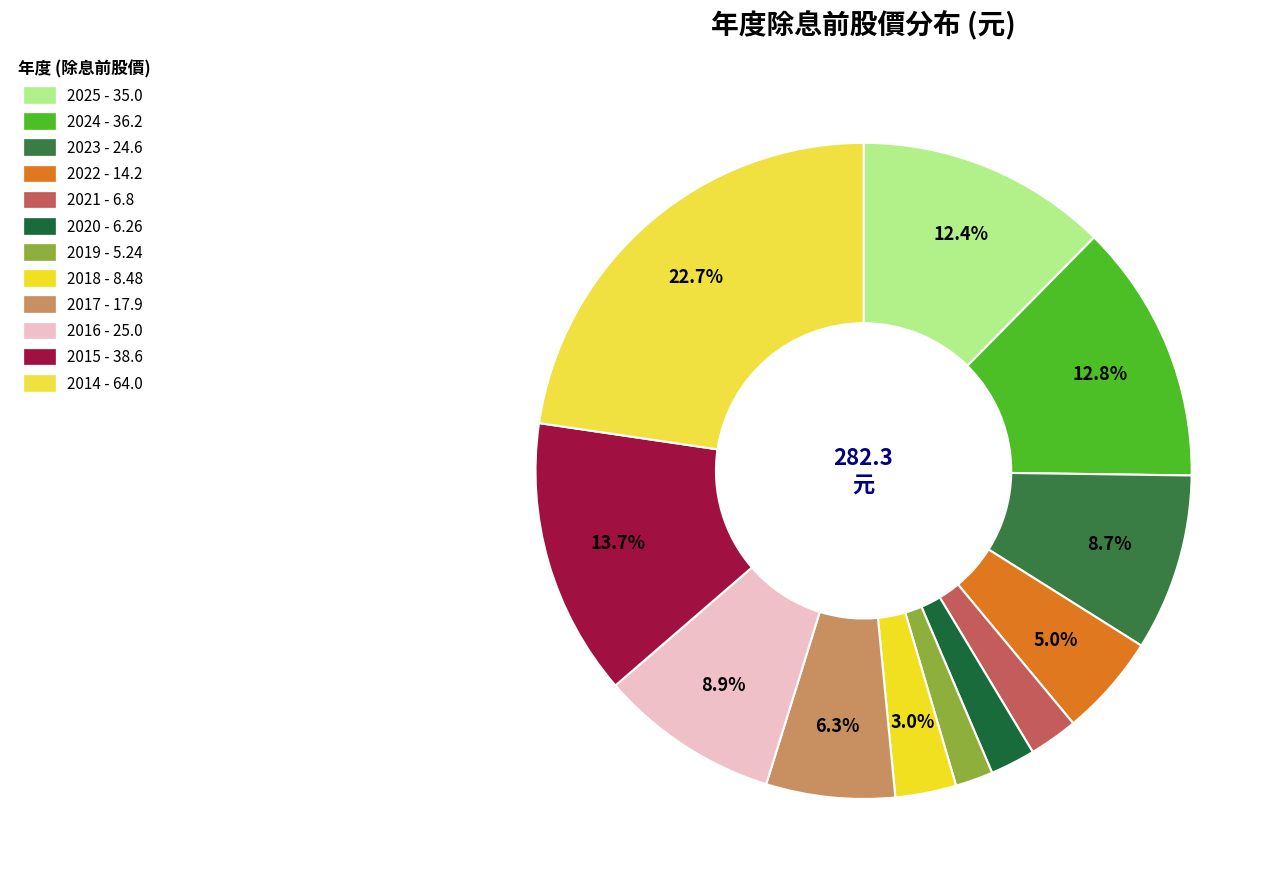

What percentage is the 2024 slice, to the nearest percent?

13%